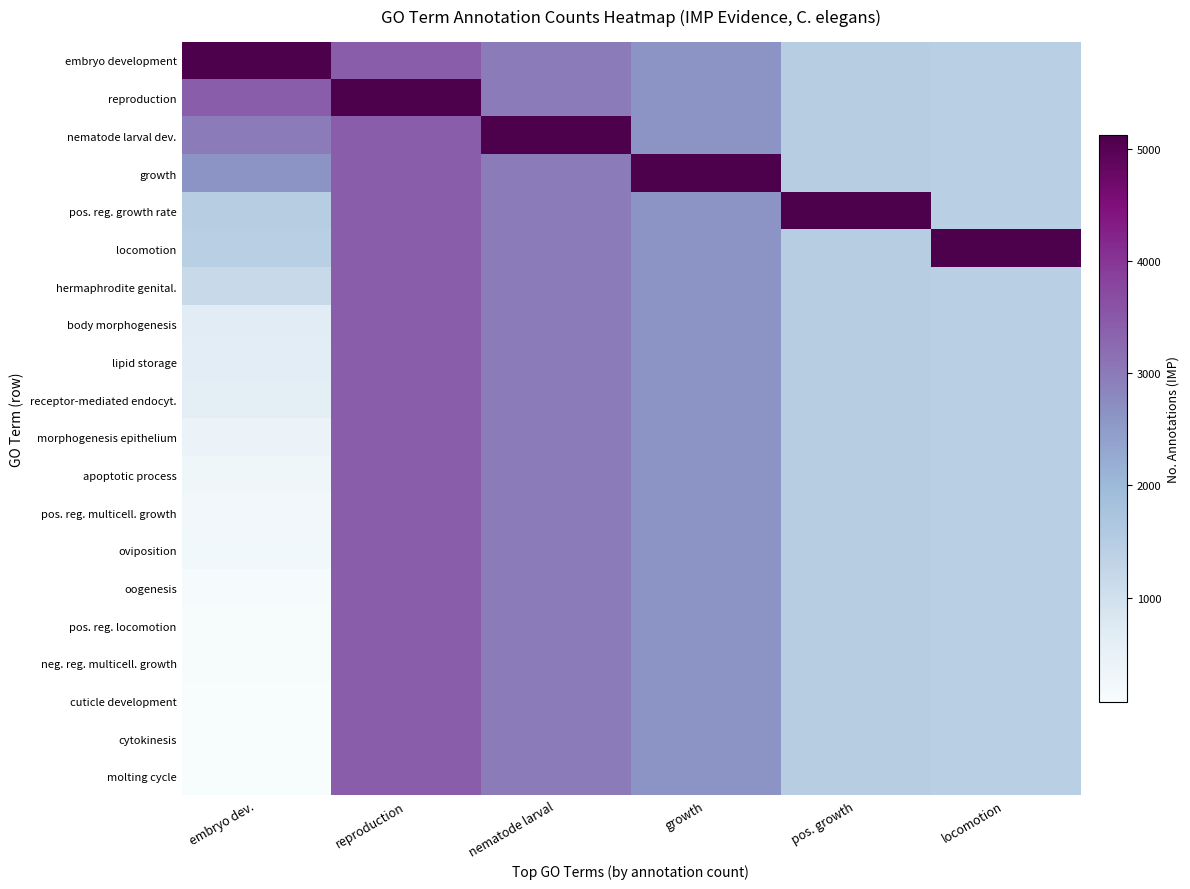

At how many categories does at least one series exceed 4322?

6